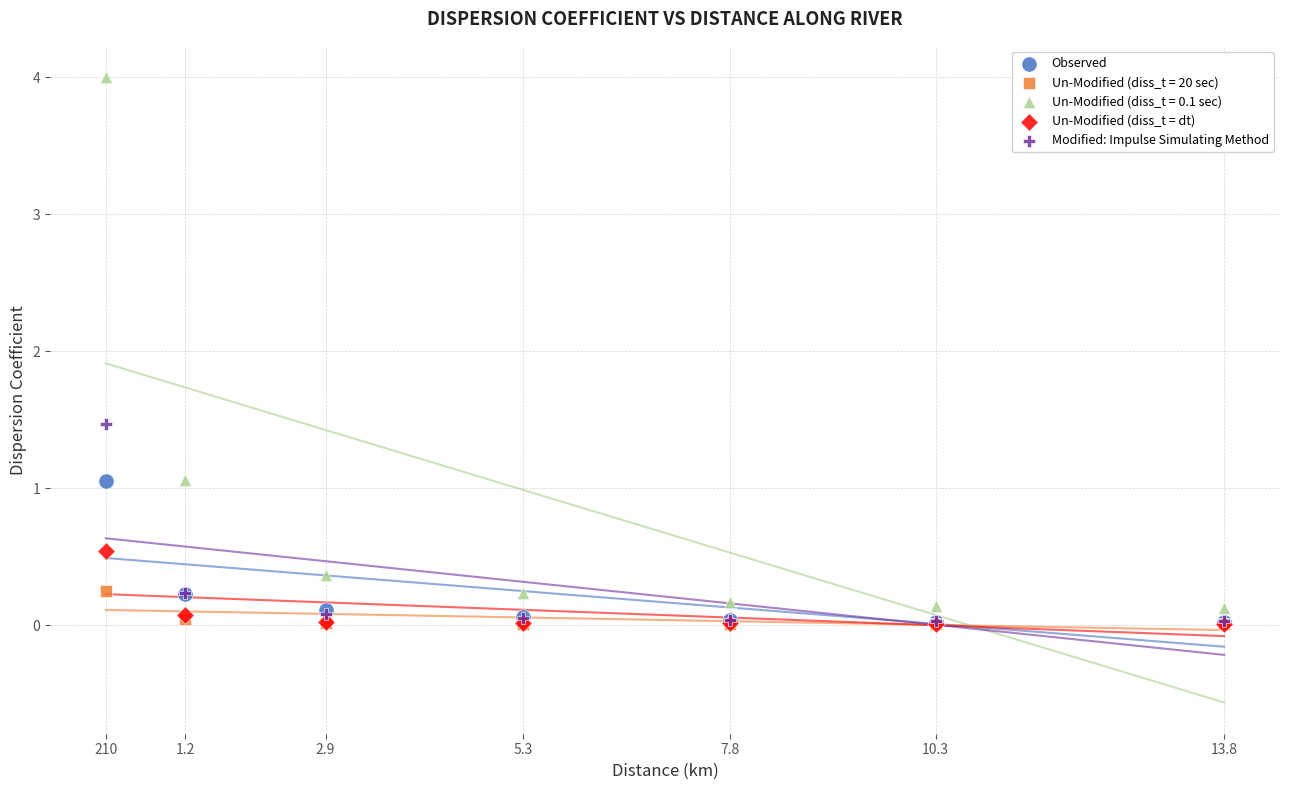

What are all the series names shown in the legend?

Observed, Un-Modified (diss_t = 20 sec), Un-Modified (diss_t = 0.1 sec), Un-Modified (diss_t = dt), Modified: Impulse Simulating Method